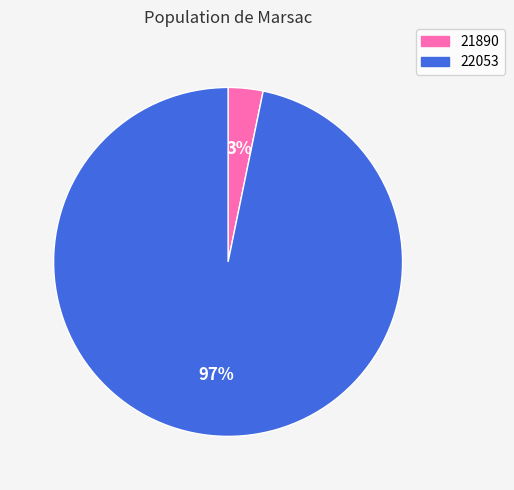

Between 22053 and 21890, which is larger?

22053